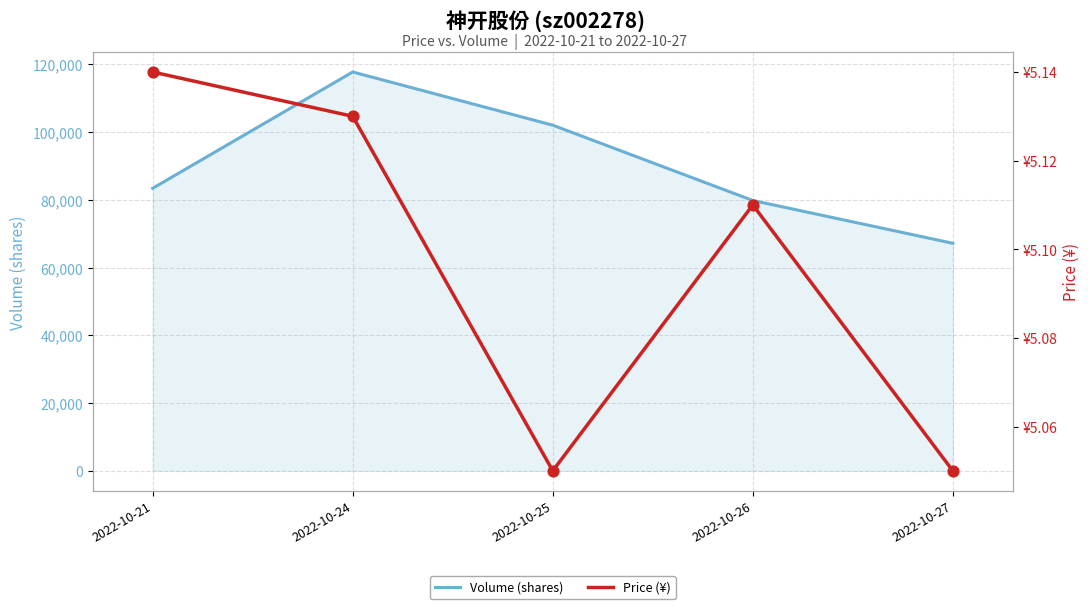

Which series contains the highest Y value?

Volume (shares)